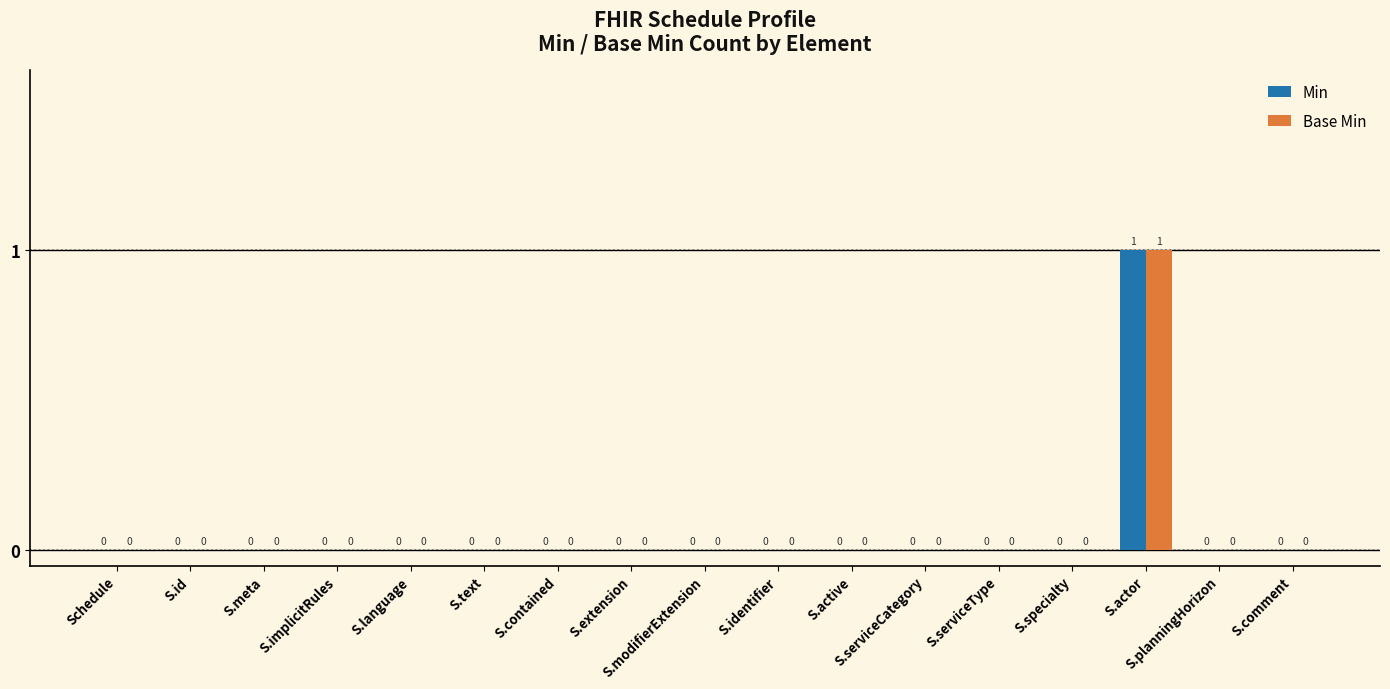

True or false: Min has a value of 0 at S.extension.

True